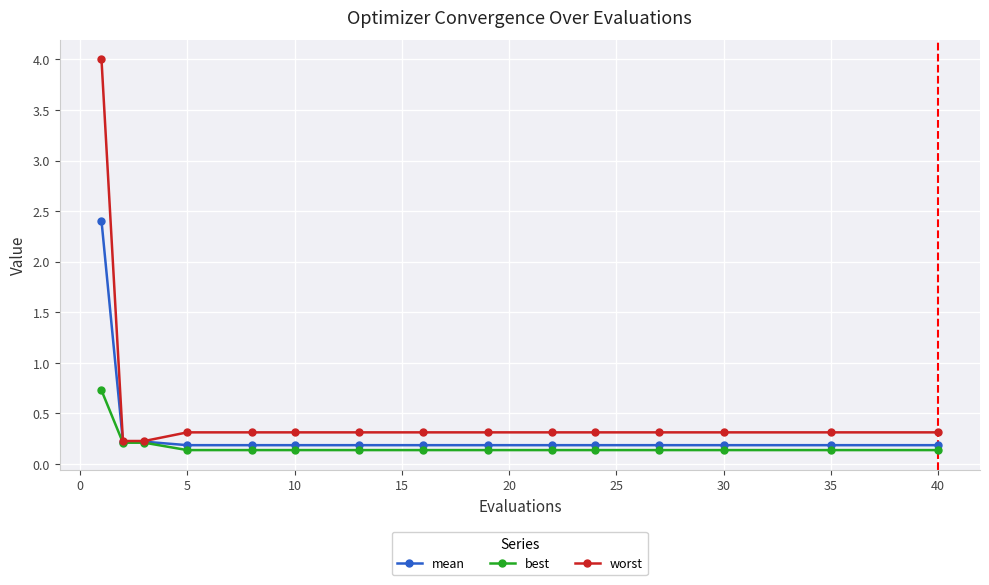

At how many categories does at least one series exceed 0?

15